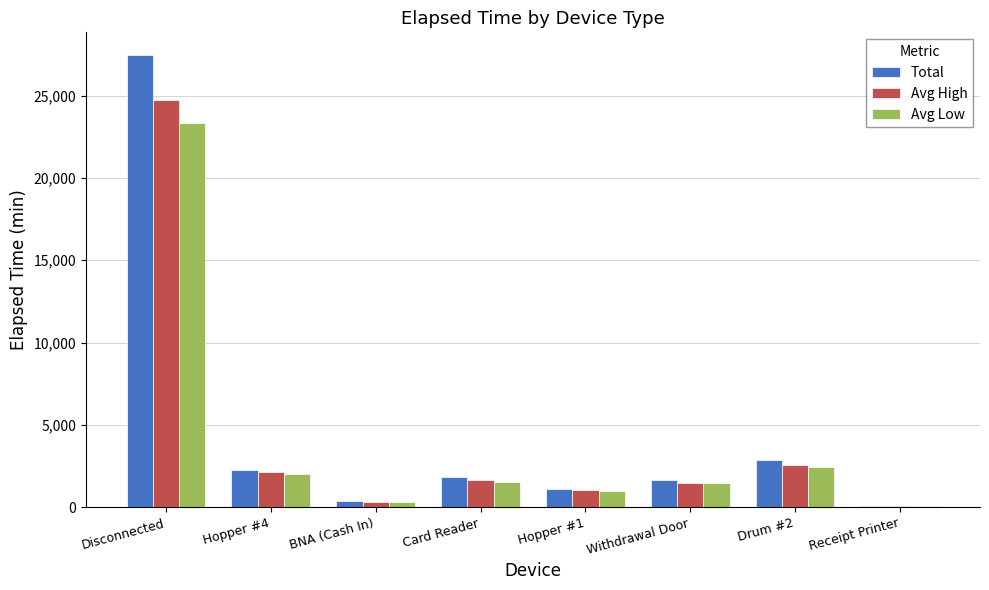

What is the maximum value for Total?

27483.0